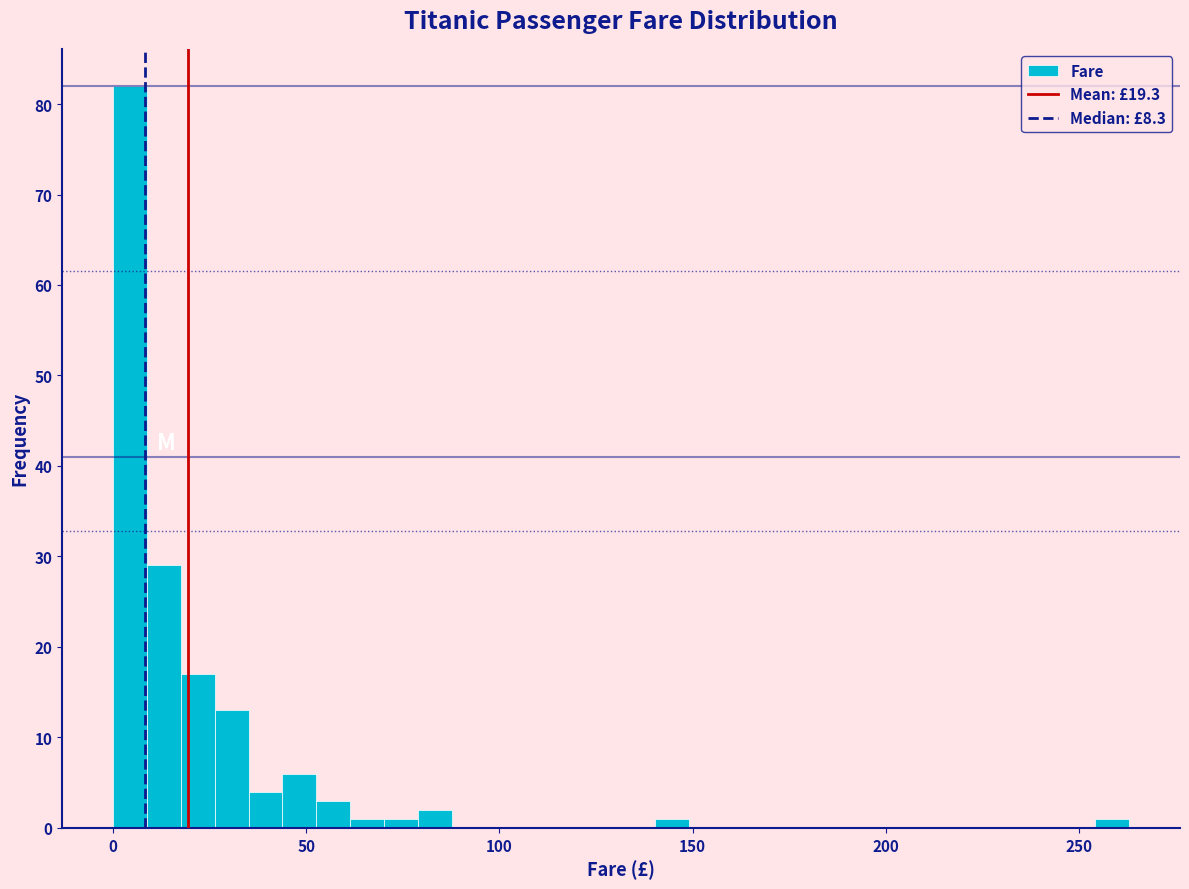

Read against the x-axis, roughly where is the centre of the tallest bar?

5